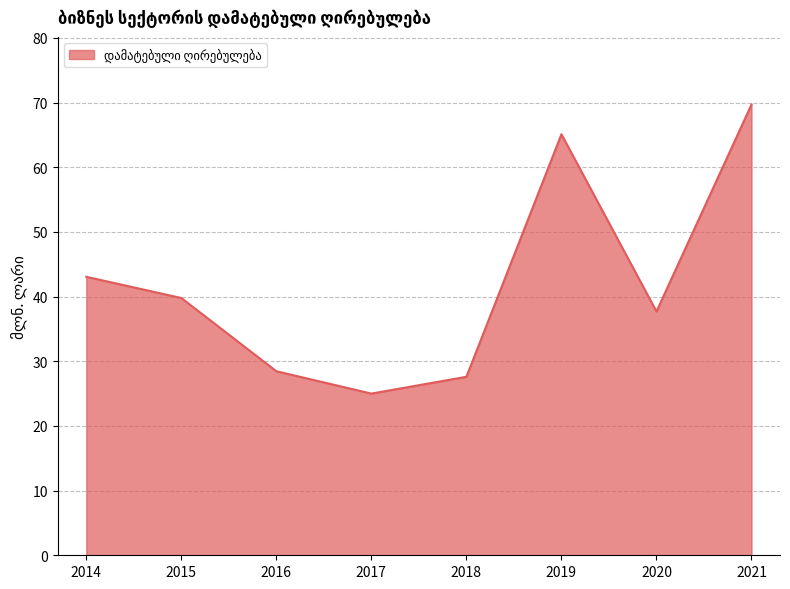

What is the greatest value displayed?

69.7